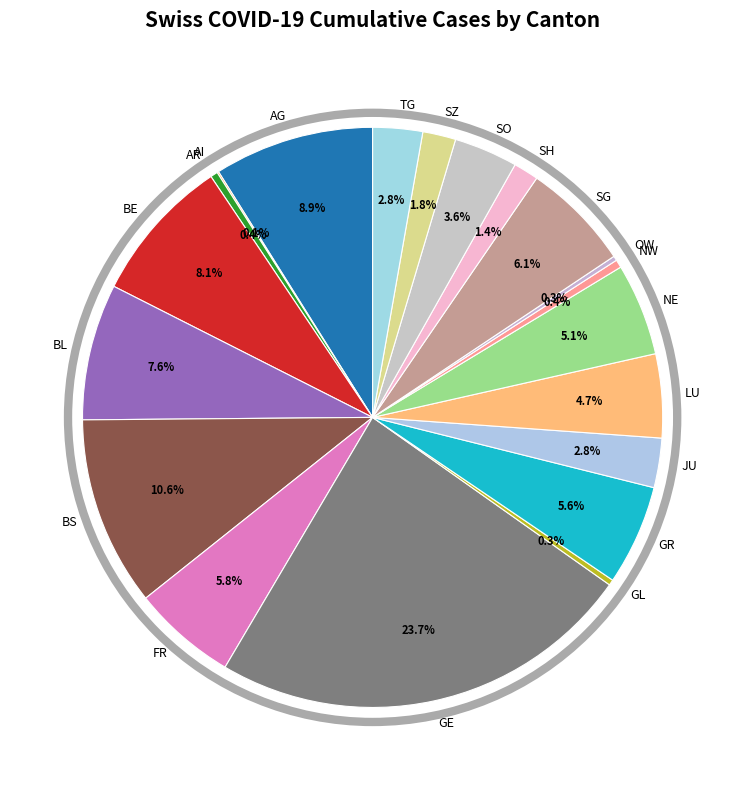

What is the ratio of the value at JU to the value at GR?

0.5